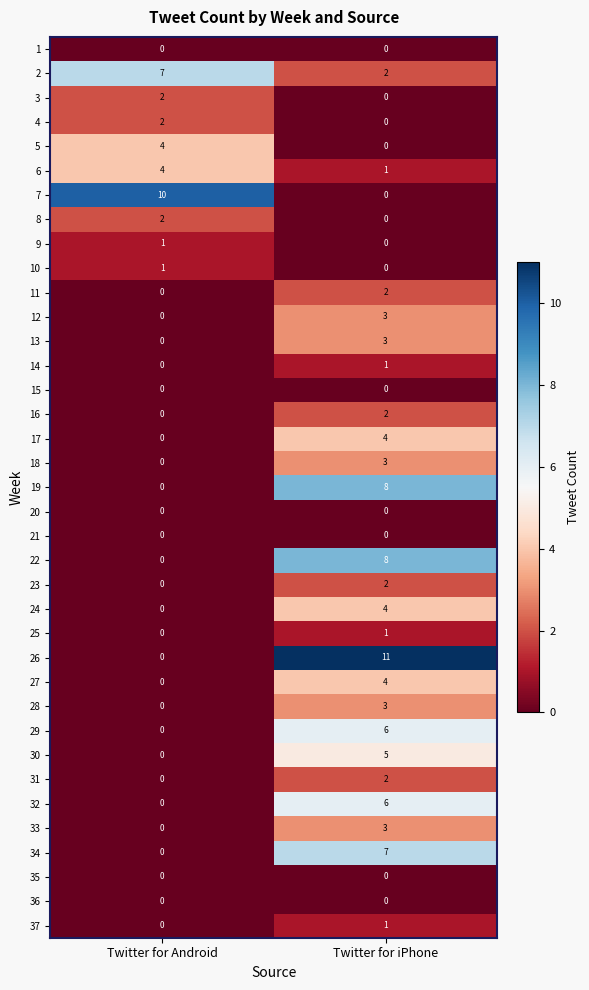

How many distinct data groups are displayed?

37